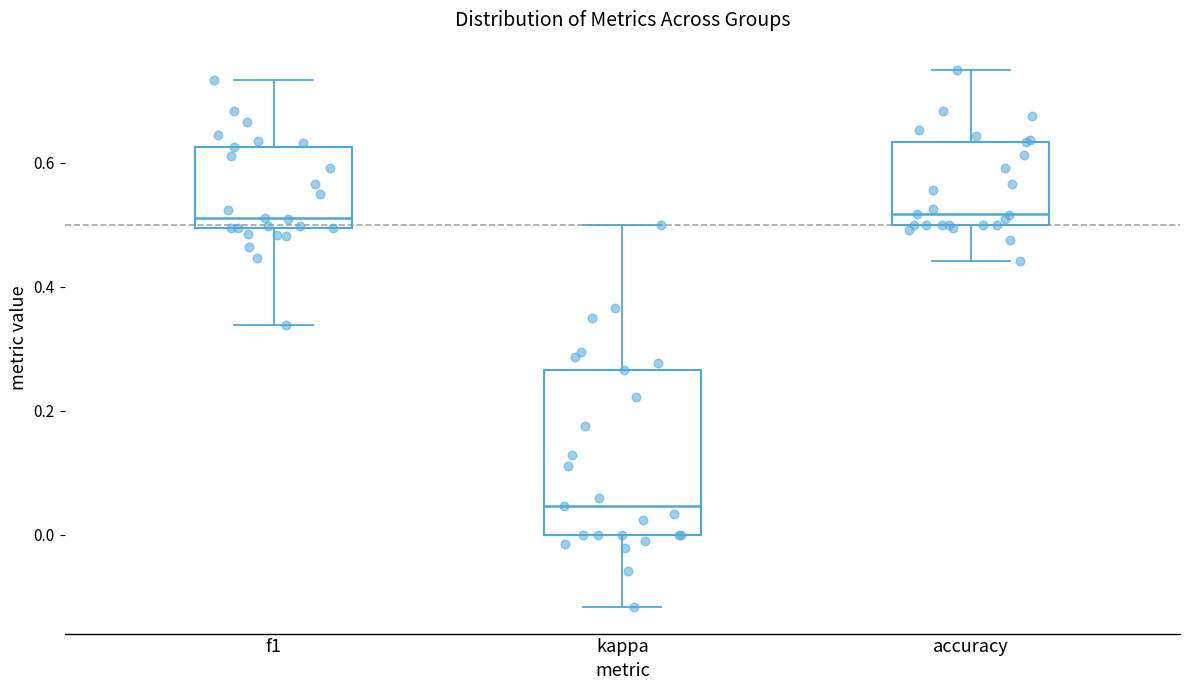

Reading left to right, read every box against the y-axis: the position of its median line, the range the box covers, and the ends of its whiskers. The values are not printed on the chart, so give them approximately, as read against the axis.

f1: median 0.50 (just above the box's lower edge), box 0.50 to 0.62, whiskers 0.34 to 0.74
kappa: median 0.04, box 0.00 to 0.26, whiskers -0.12 to 0.50
accuracy: median 0.52, box 0.50 to 0.64, whiskers 0.44 to 0.76